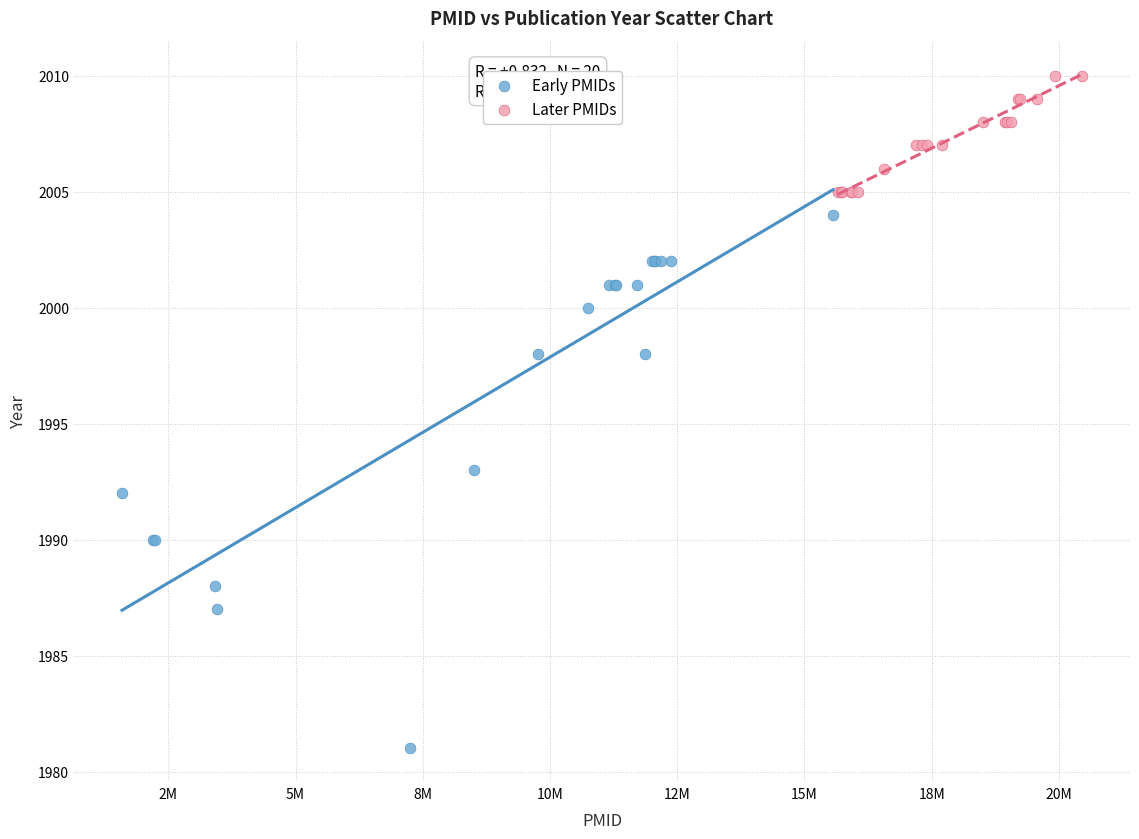

Which series reaches the minimum Y coordinate?

Early PMIDs